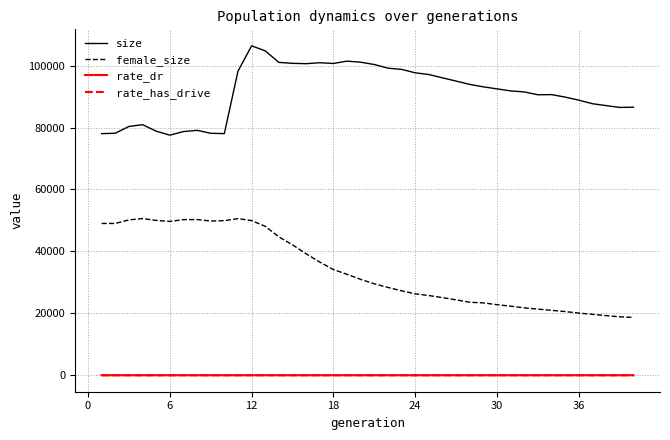

Which series has the largest total across all categories?

size